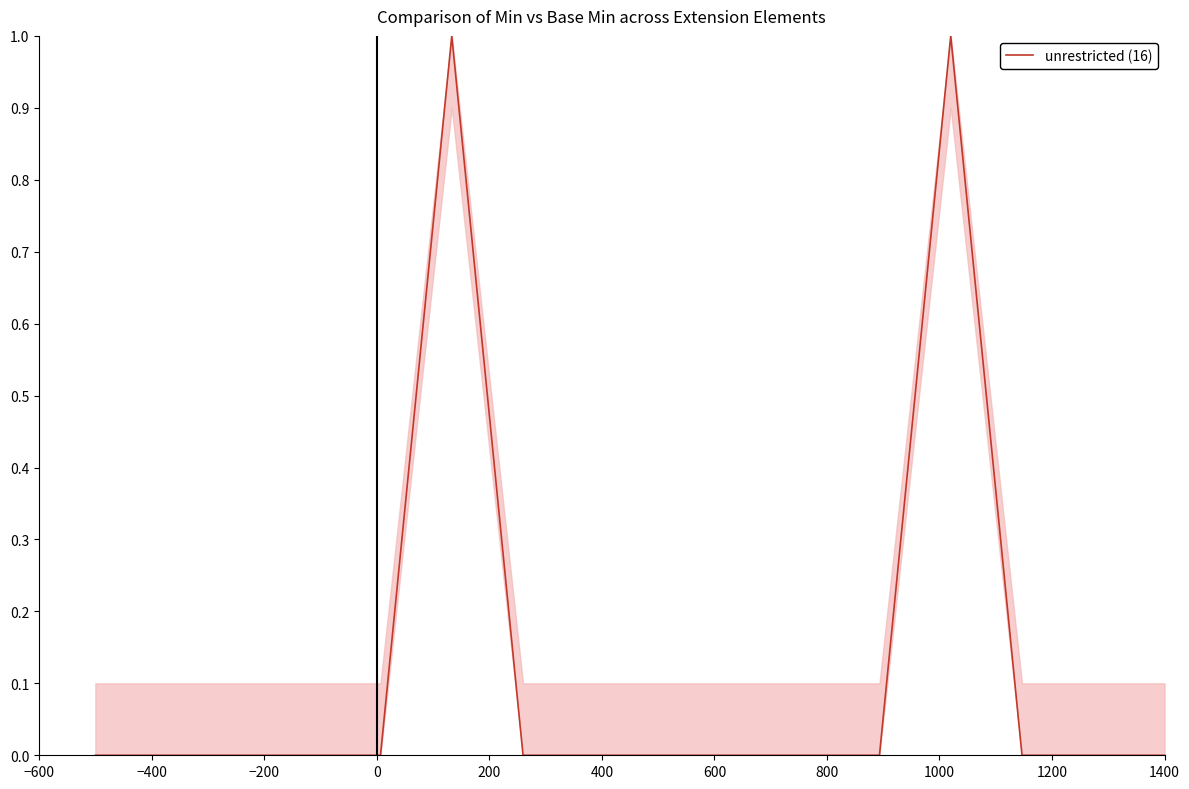

How many points are higher than both their immediate neighbors (excluding endpoints)?

2